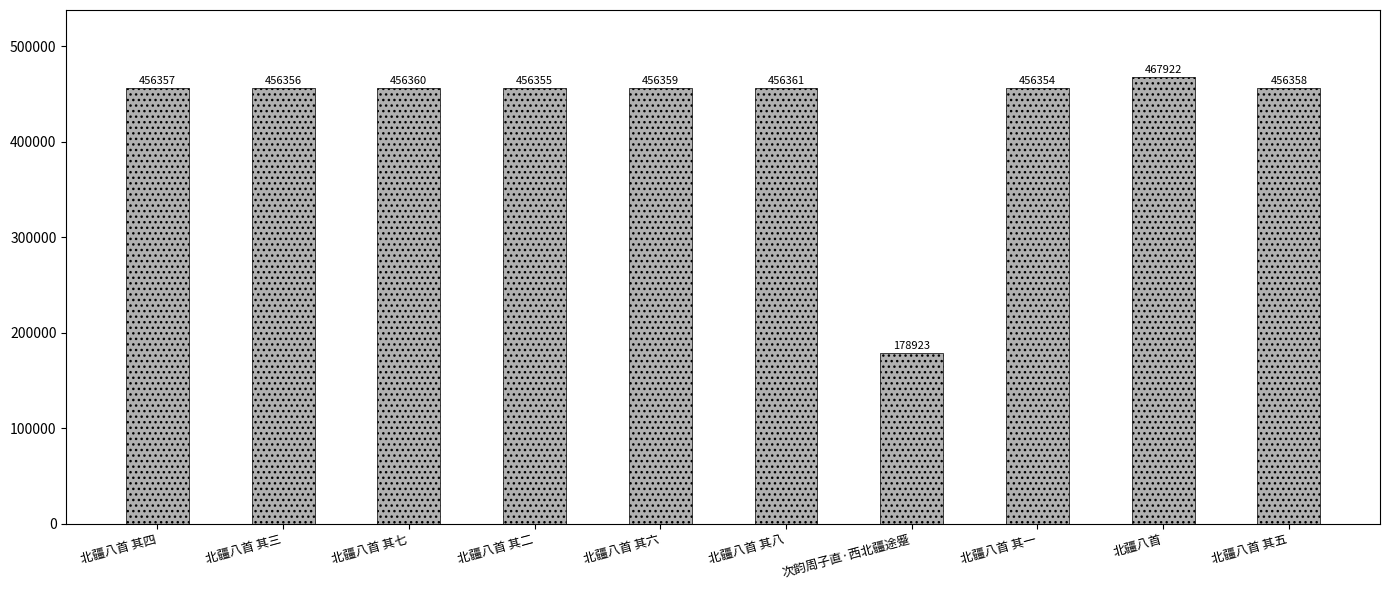

Reading right to left, transcribe all the data shown in this chart.

北疆八首 其五=456358	北疆八首=467922	北疆八首 其一=456354	次韵周子直·西北疆途蹙=178923	北疆八首 其八=456361	北疆八首 其六=456359	北疆八首 其二=456355	北疆八首 其七=456360	北疆八首 其三=456356	北疆八首 其四=456357